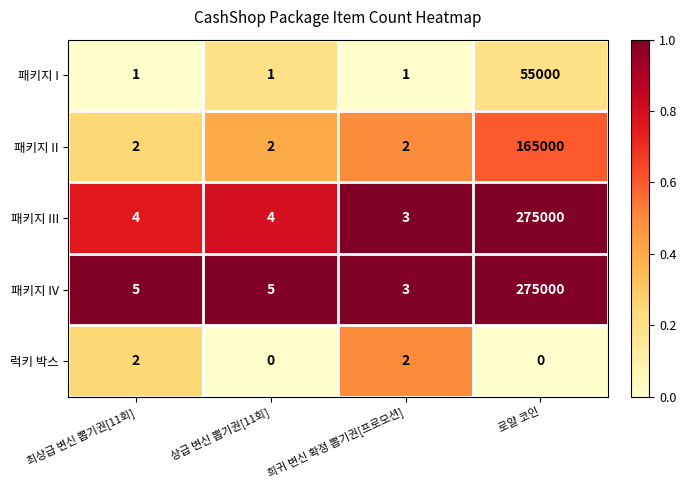

Reading right to left, extract all data points from this chart.

패키지 I: 55000	1	1	1
패키지 II: 165000	2	2	2
패키지 III: 275000	3	4	4
패키지 IV: 275000	3	5	5
럭키 박스: 0	2	0	2